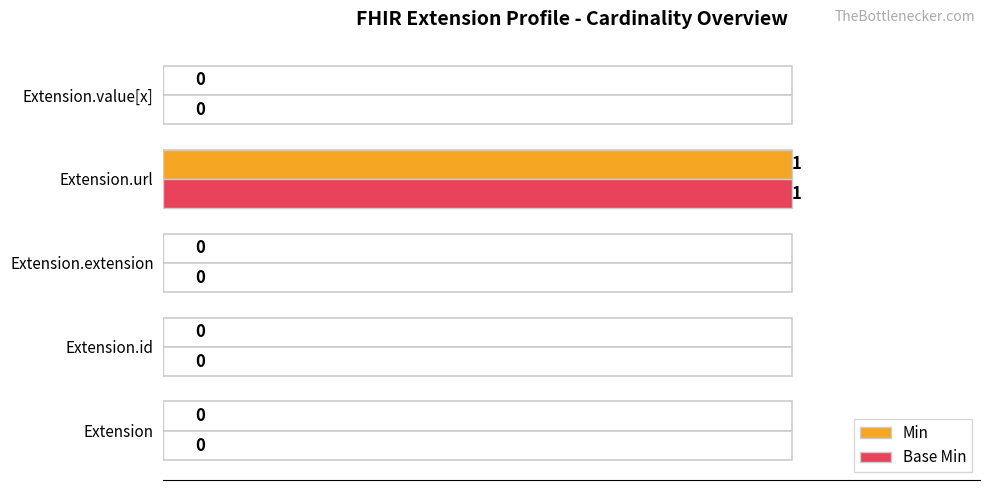

Reading left to right, transcribe all the data shown in this chart.

Min: 0	0	0	1	0
Base Min: 0	0	0	1	0